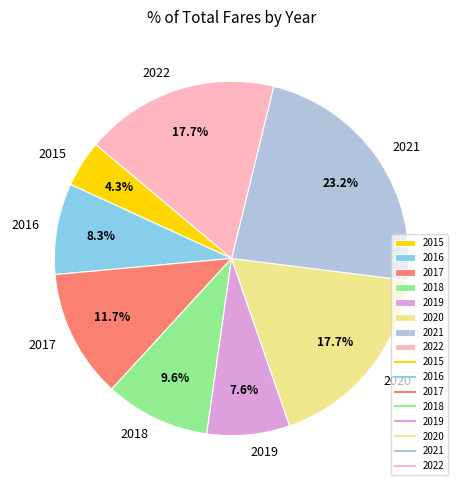

How many segments does this pie chart have?

8